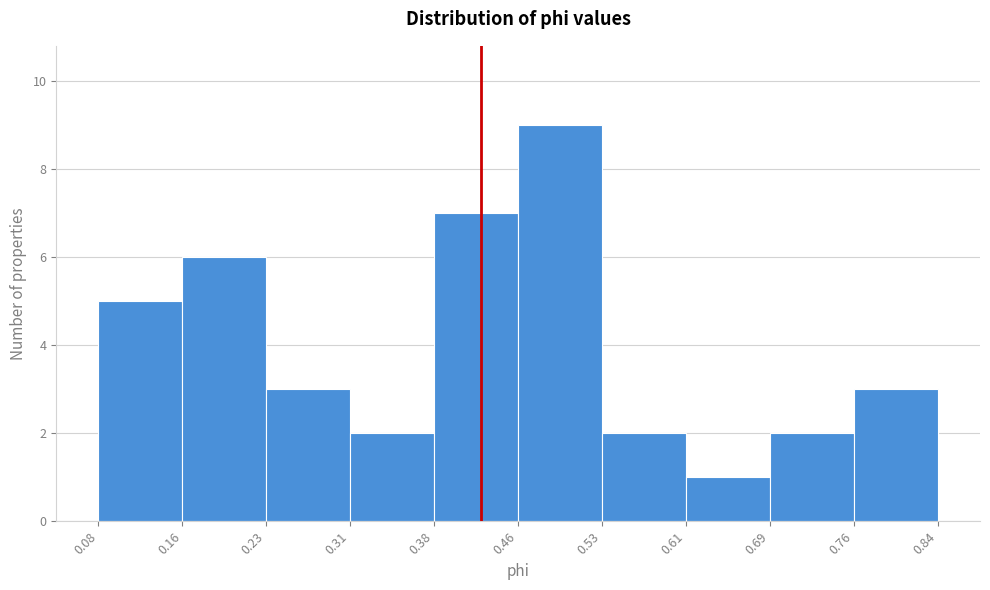

What is the height of the bar covering 0.61 to 0.69 on the x-axis? The values are not printed on the chart, so give them approximately, as read against the axis.

1